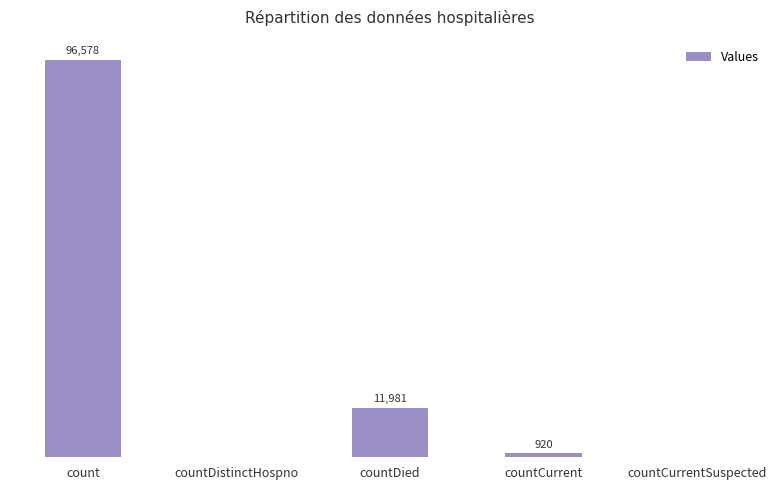

At which category does the chart reach its peak across all series?

count